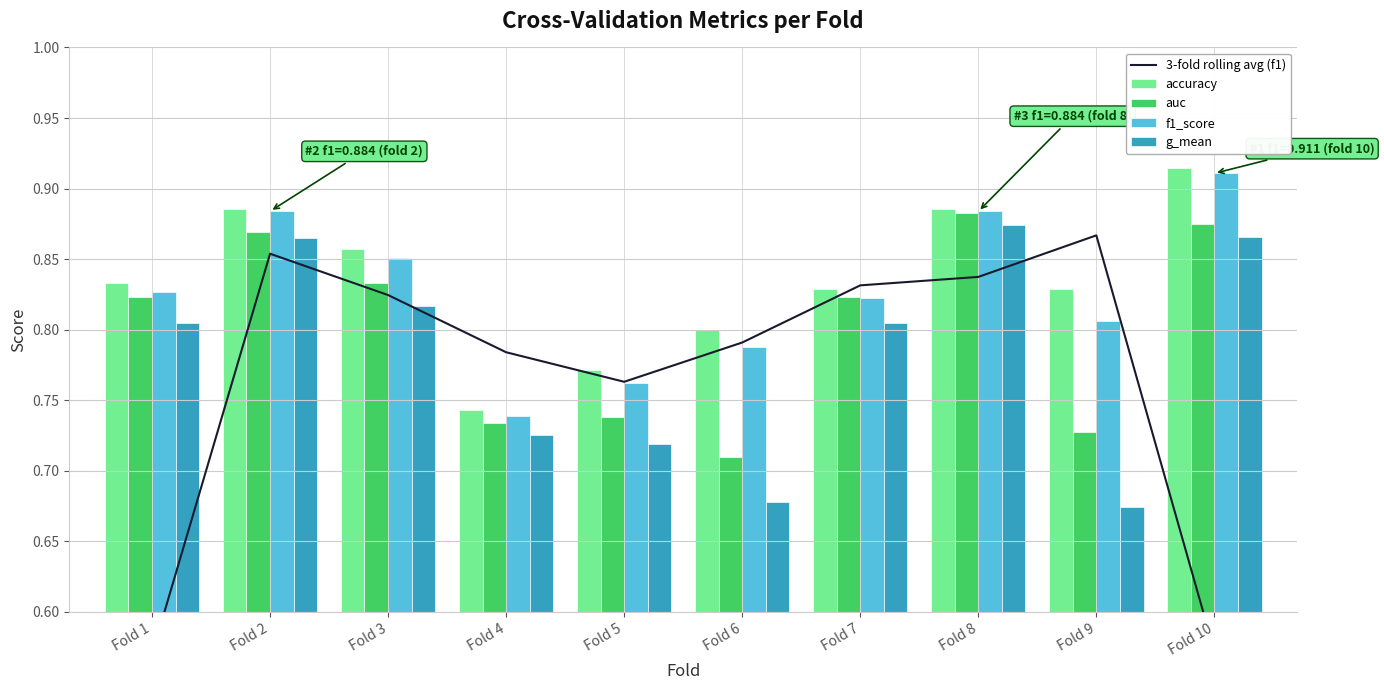

Reading left to right, extract all data points from this chart.

3-fold rolling avg (f1): Fold 1=0.6	Fold 2=0.9	Fold 3=0.8	Fold 4=0.8	Fold 5=0.8	Fold 6=0.8	Fold 7=0.8	Fold 8=0.8	Fold 9=0.9	Fold 10=0.6
accuracy: Fold 1=0.8	Fold 2=0.9	Fold 3=0.9	Fold 4=0.7	Fold 5=0.8	Fold 6=0.8	Fold 7=0.8	Fold 8=0.9	Fold 9=0.8	Fold 10=0.9
auc: Fold 1=0.8	Fold 2=0.9	Fold 3=0.8	Fold 4=0.7	Fold 5=0.7	Fold 6=0.7	Fold 7=0.8	Fold 8=0.9	Fold 9=0.7	Fold 10=0.9
f1_score: Fold 1=0.8	Fold 2=0.9	Fold 3=0.9	Fold 4=0.7	Fold 5=0.8	Fold 6=0.8	Fold 7=0.8	Fold 8=0.9	Fold 9=0.8	Fold 10=0.9
g_mean: Fold 1=0.8	Fold 2=0.9	Fold 3=0.8	Fold 4=0.7	Fold 5=0.7	Fold 6=0.7	Fold 7=0.8	Fold 8=0.9	Fold 9=0.7	Fold 10=0.9